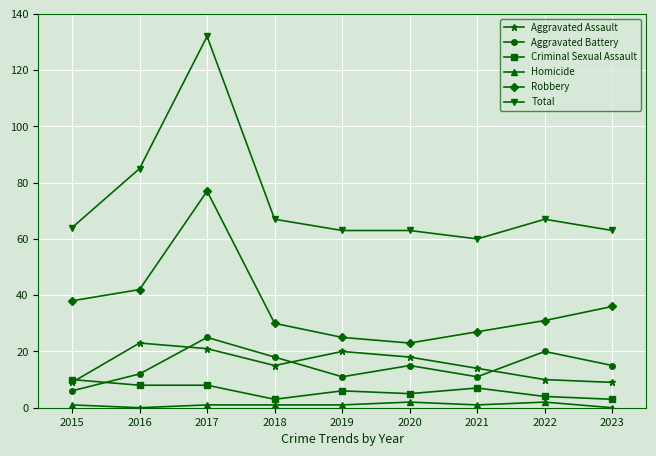

Rank the series at 2017 from lowest to highest value.

Homicide, Criminal Sexual Assault, Aggravated Assault, Aggravated Battery, Robbery, Total